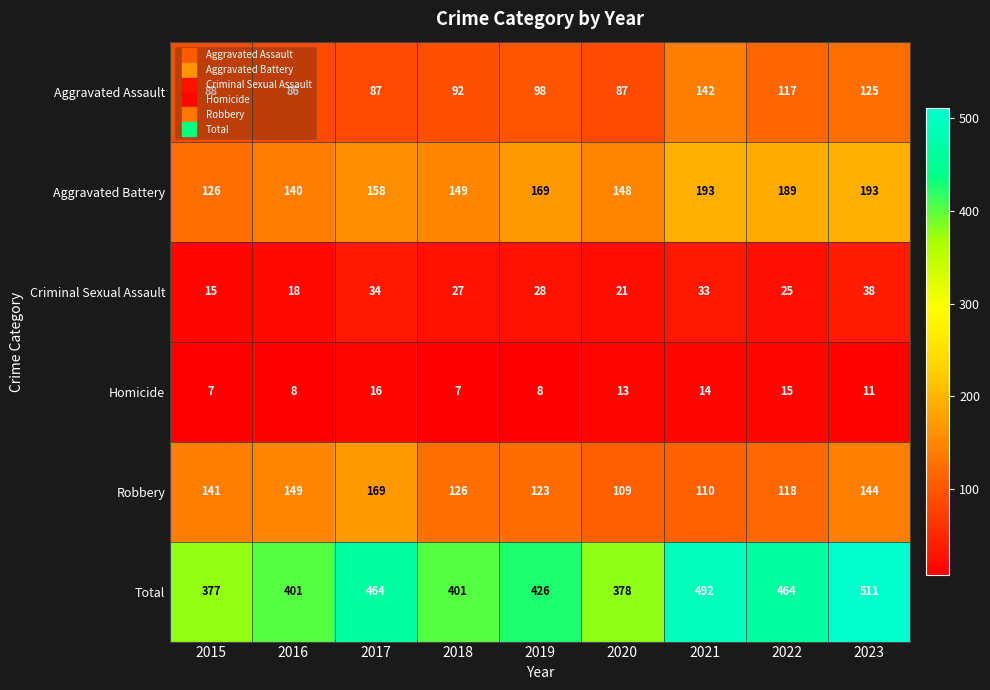

The value of Aggravated Battery at 2022 is 189. True or false?

True